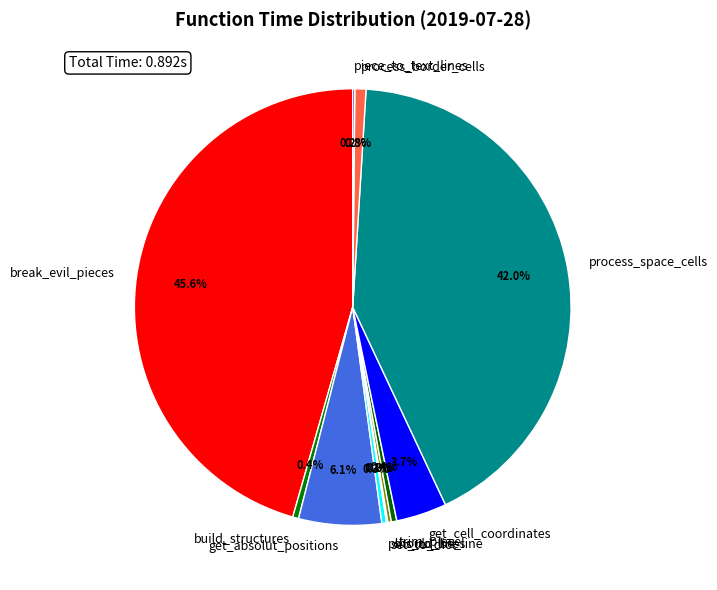

How much of the chart is everything except get_cell_coordinates?

96.3%